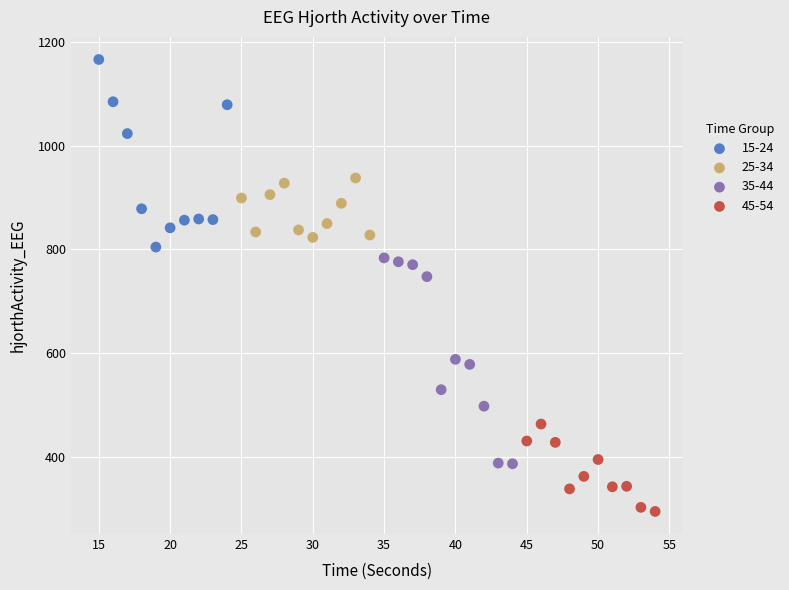

Which series has the largest Y range (max minus min)?

35-44